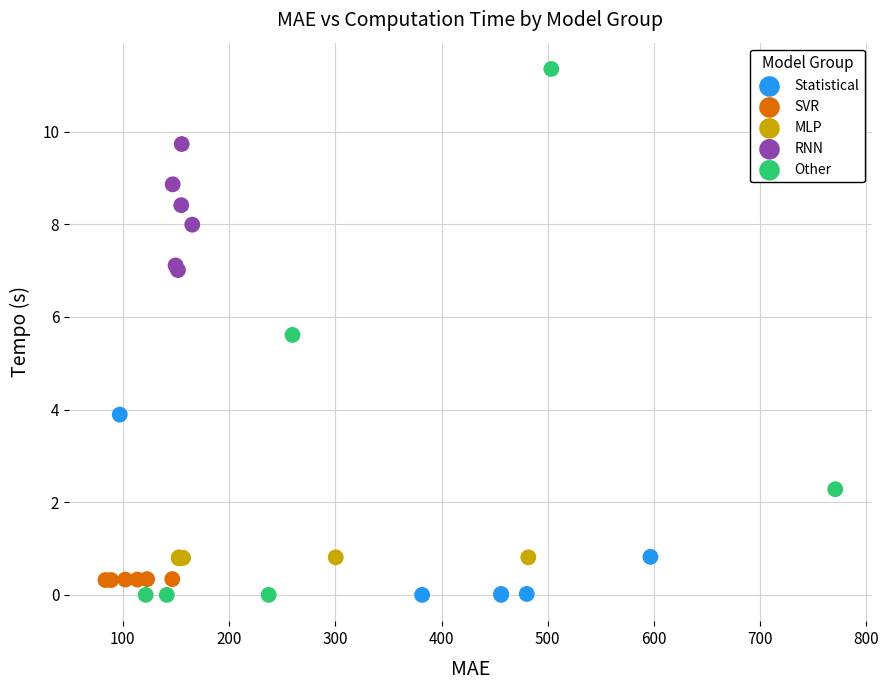

Which series contains the highest Y value?

Other